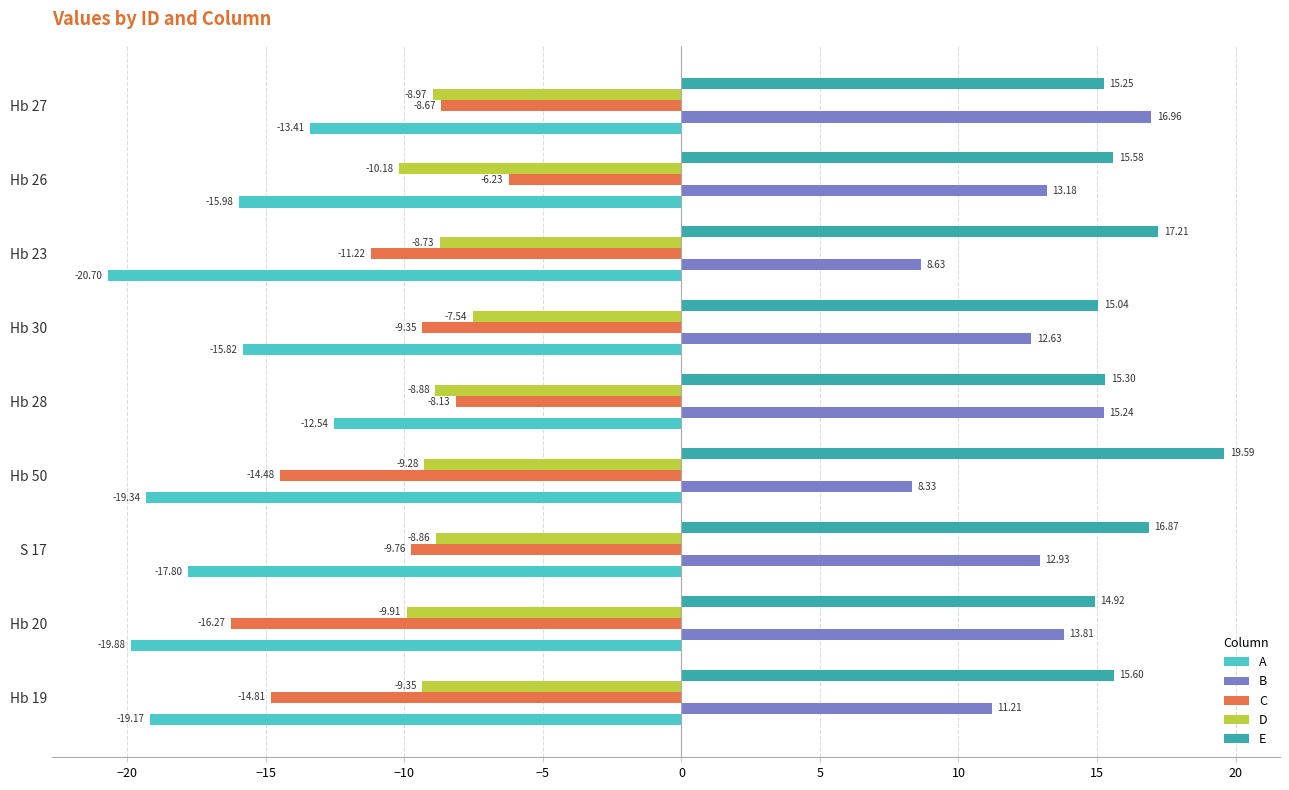

What is the lowest value of the D series?

-10.2